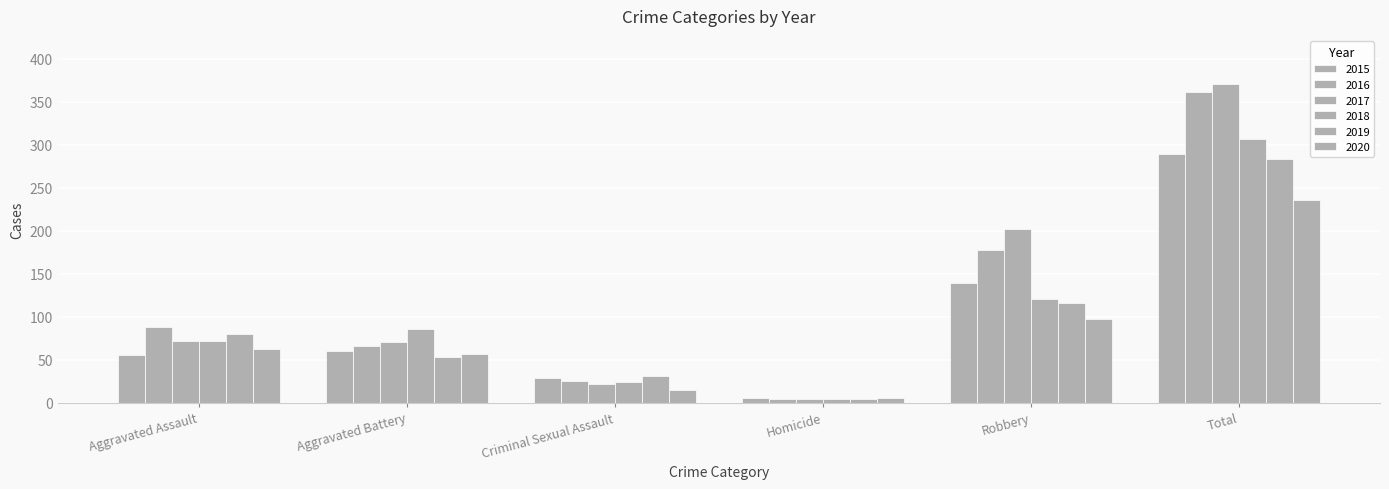

How many values in the 2017 series are below 72?

3